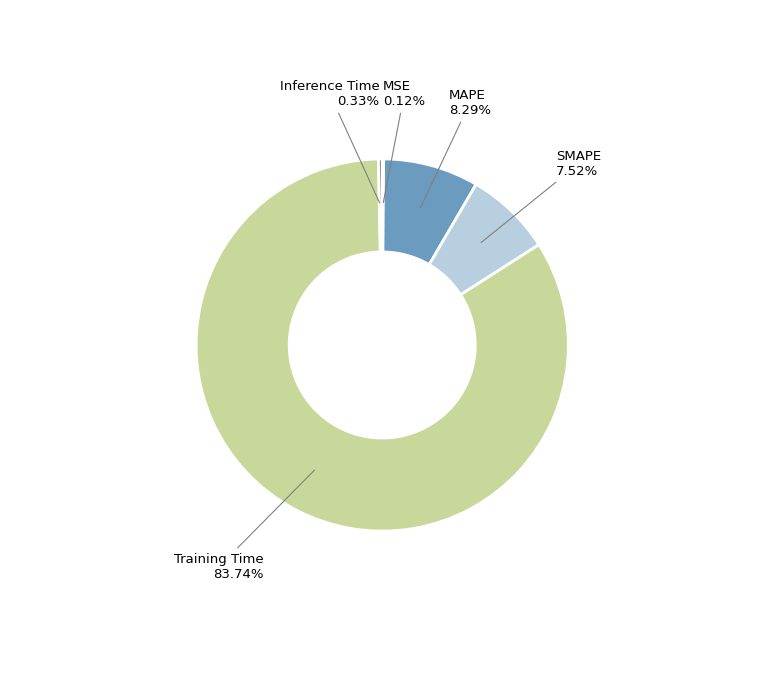

Combined, do MAPE and Inference Time account for over 50%?

No